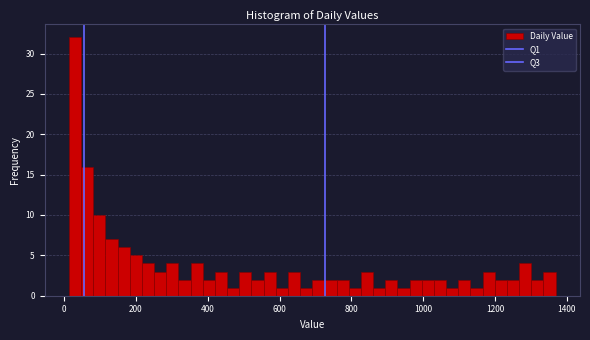

Around what value on the x-axis is the tallest bar? Give the approximate position of its centre, as read against the axis.

20